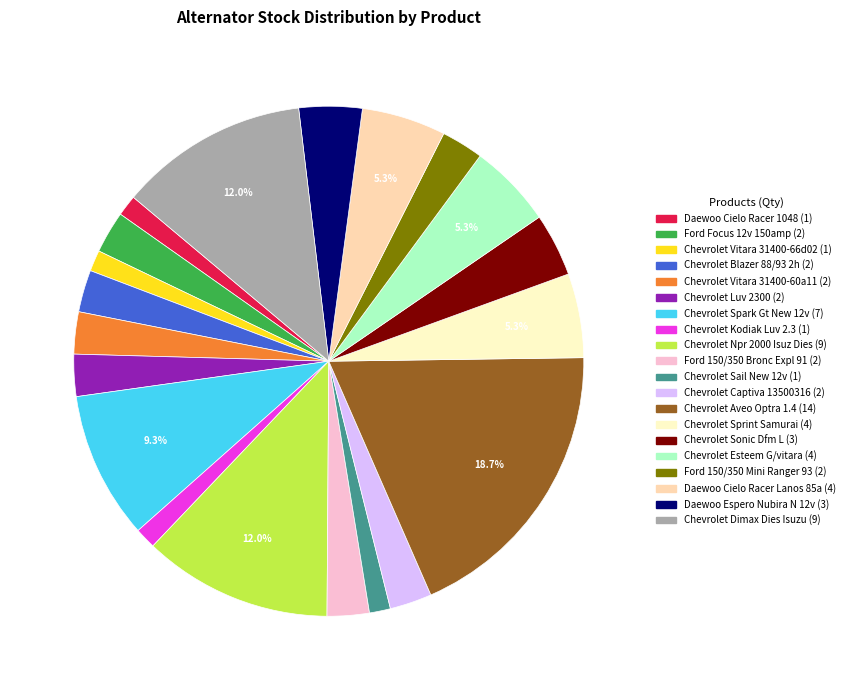

Does Chevrolet Vitara 31400-66d02 account for over 50% of the chart?

No